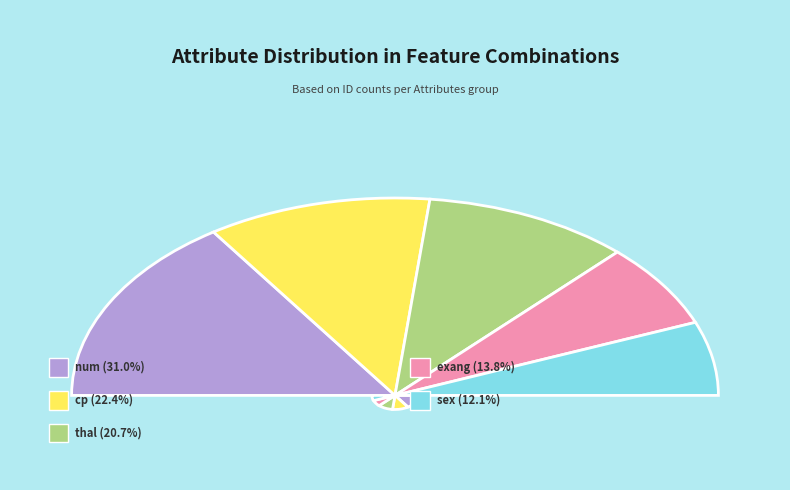

What is the change in value from num to cp?

-5